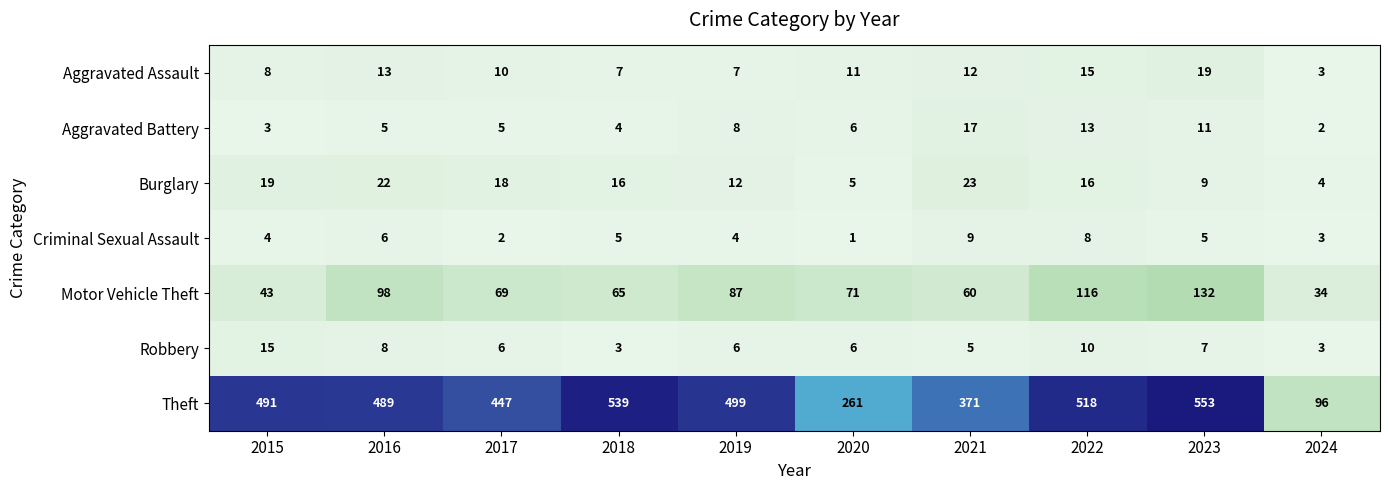

The Aggravated Assault series shows 19 at 2023. True or false?

True